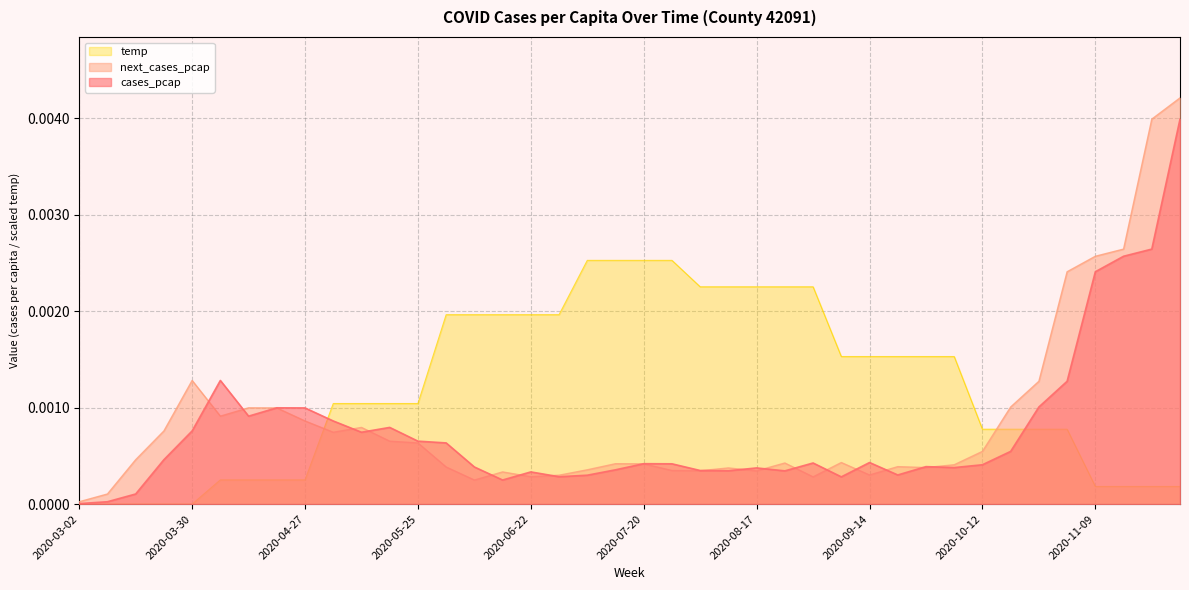

The value of next_cases_pcap at 2020-03-02 is 0.0. True or false?

True